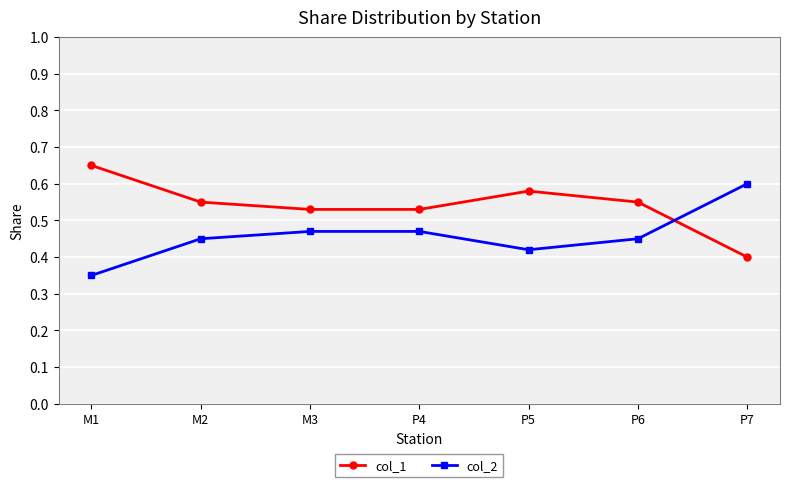

What position from the left is M1?

1